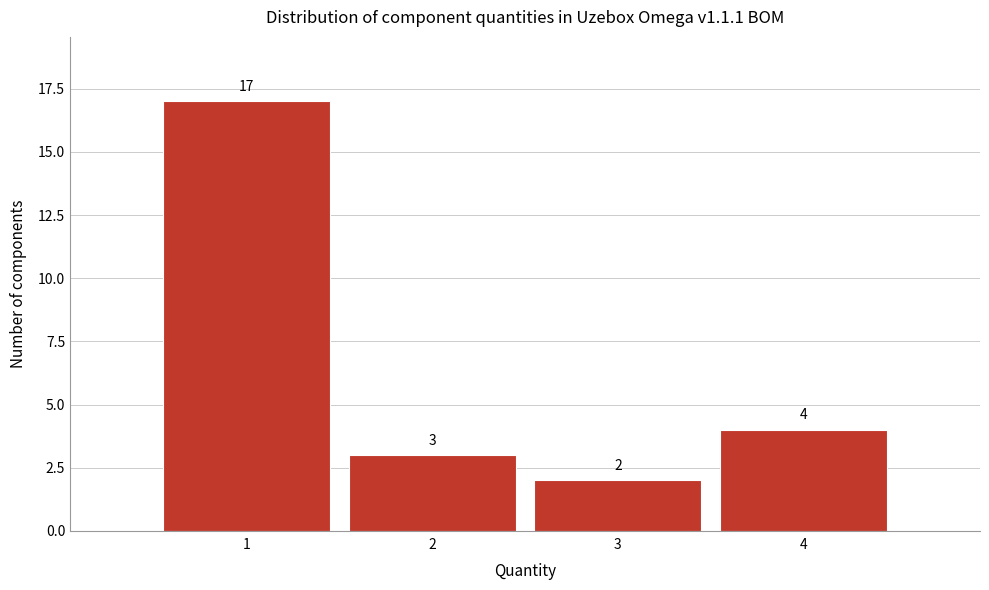

Reading left to right, list every bar in this chart as the range it spans on the x-axis followed by its height.

0.5 to 1.5: 17
1.5 to 2.5: 3
2.5 to 3.5: 2
3.5 to 4.5: 4